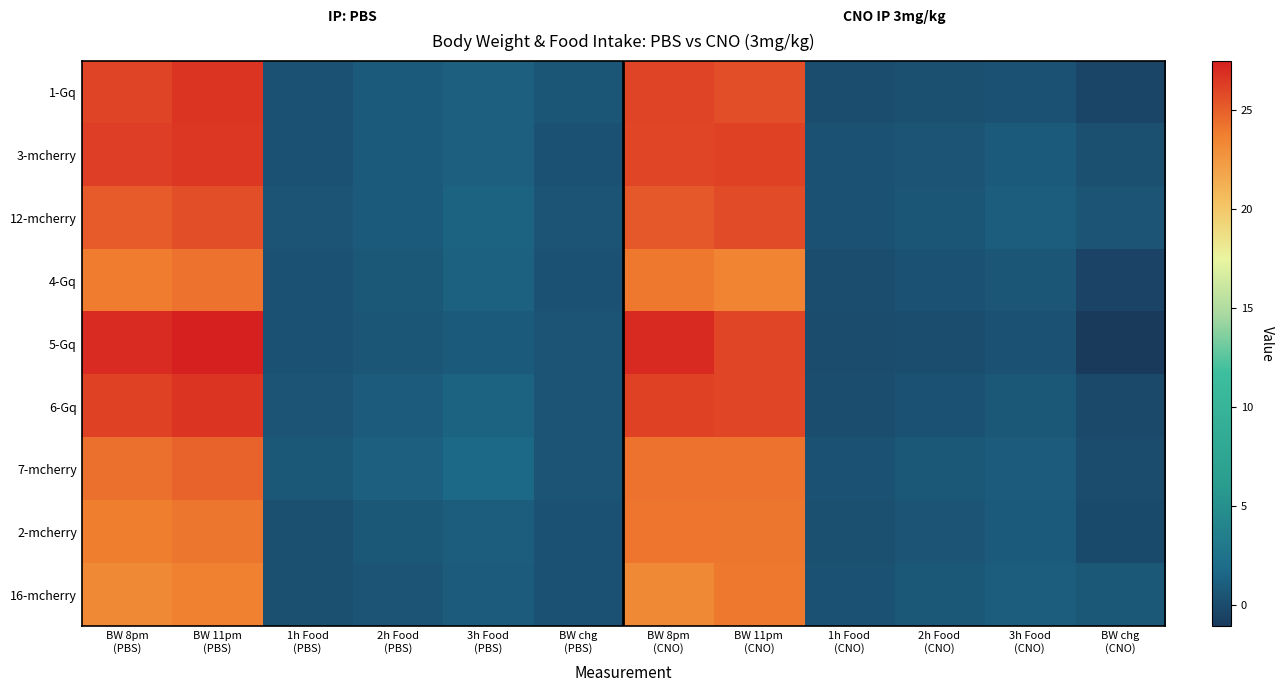

What is the total value across all series at 1h Food
(CNO)?

1.8